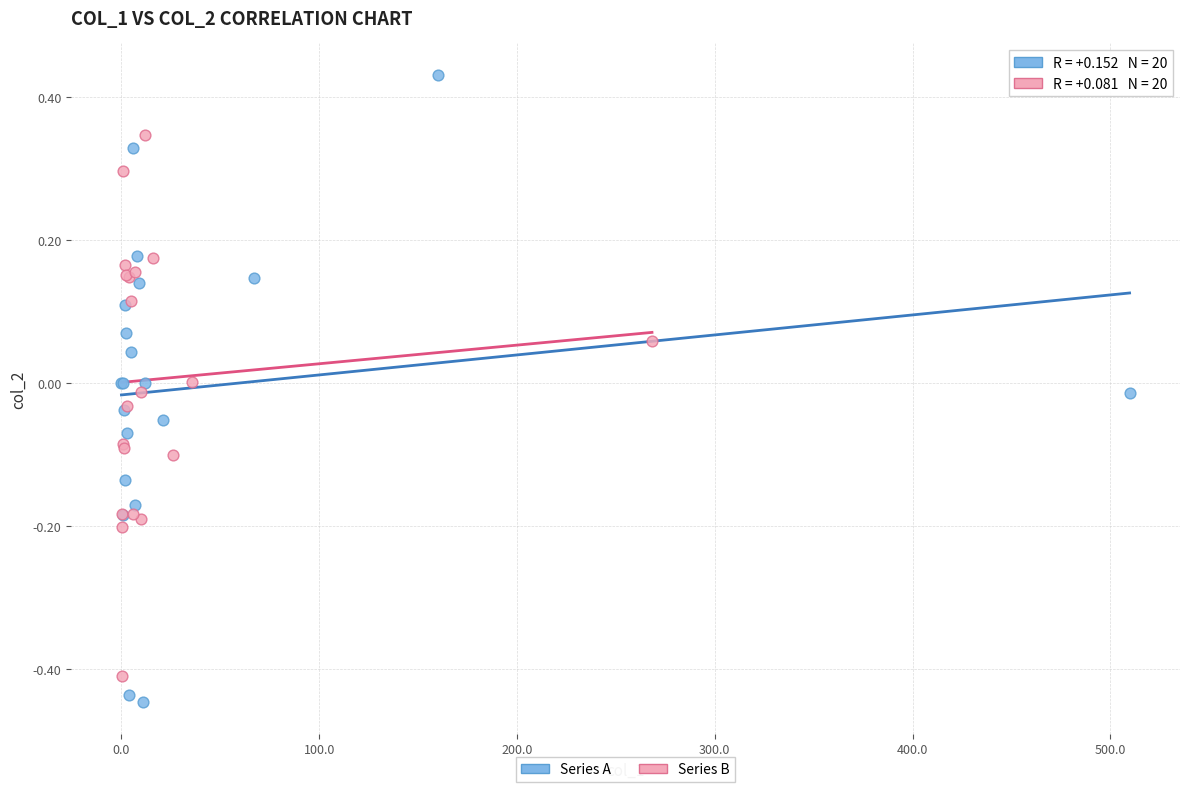

Which series reaches the maximum Y coordinate?

Series A